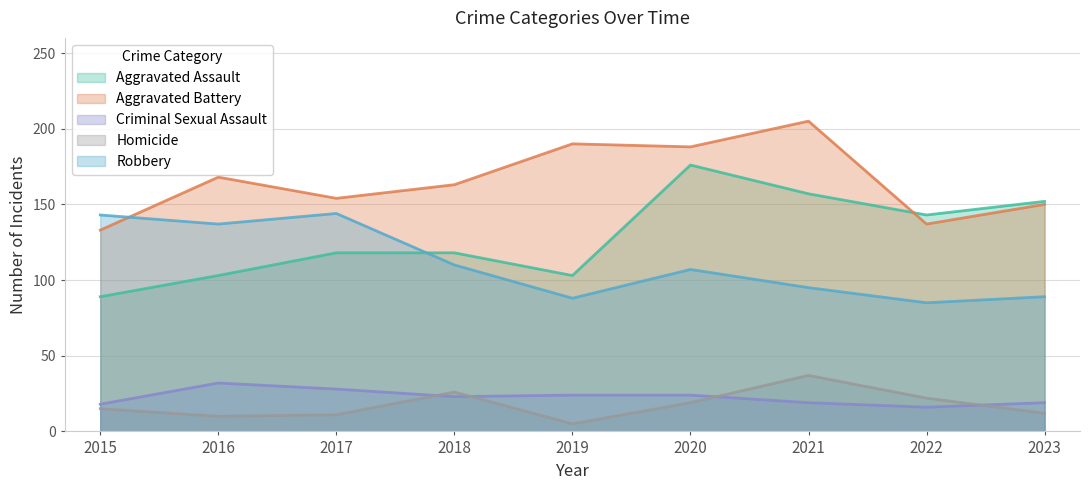

Reading left to right, extract all data points from this chart.

Aggravated Assault: 2015=89	2016=103	2017=118	2018=118	2019=103	2020=176	2021=157	2022=143	2023=152
Aggravated Battery: 2015=133	2016=168	2017=154	2018=163	2019=190	2020=188	2021=205	2022=137	2023=150
Criminal Sexual Assault: 2015=18	2016=32	2017=28	2018=23	2019=24	2020=24	2021=19	2022=16	2023=19
Homicide: 2015=15	2016=10	2017=11	2018=26	2019=5	2020=19	2021=37	2022=22	2023=12
Robbery: 2015=143	2016=137	2017=144	2018=110	2019=88	2020=107	2021=95	2022=85	2023=89